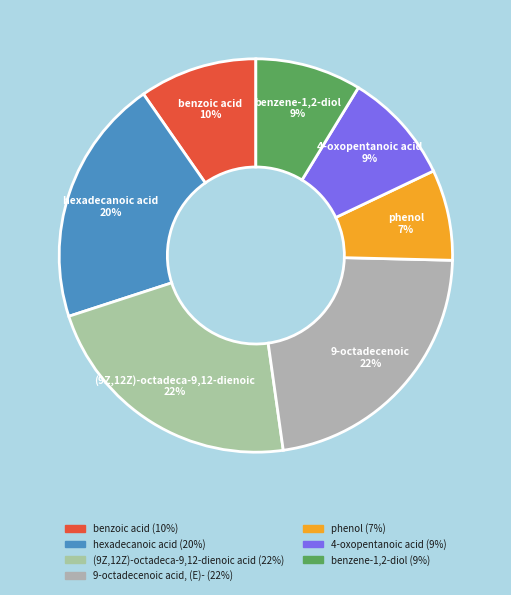

How many segments does this pie chart have?

7